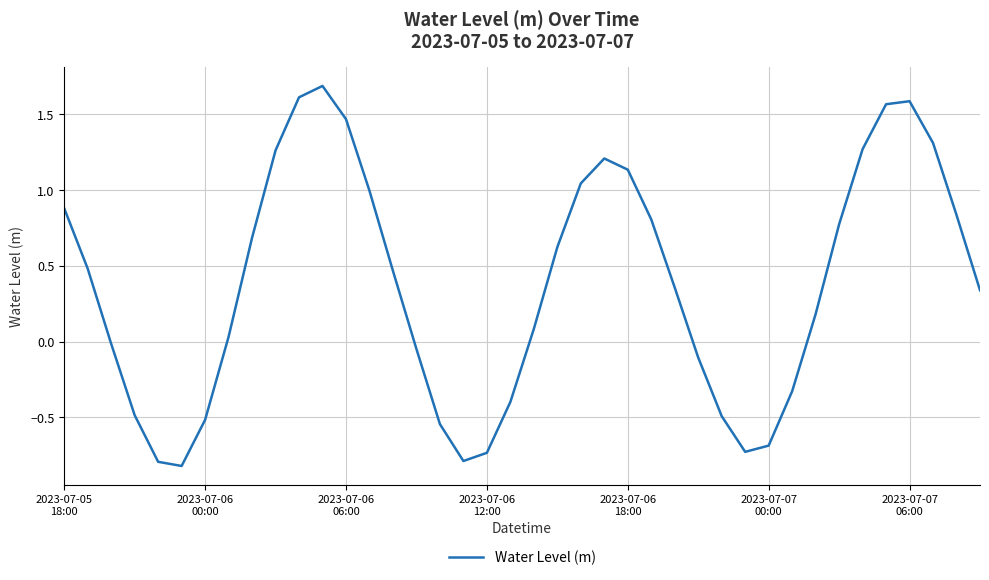

What is the maximum value shown in the chart?

1.7